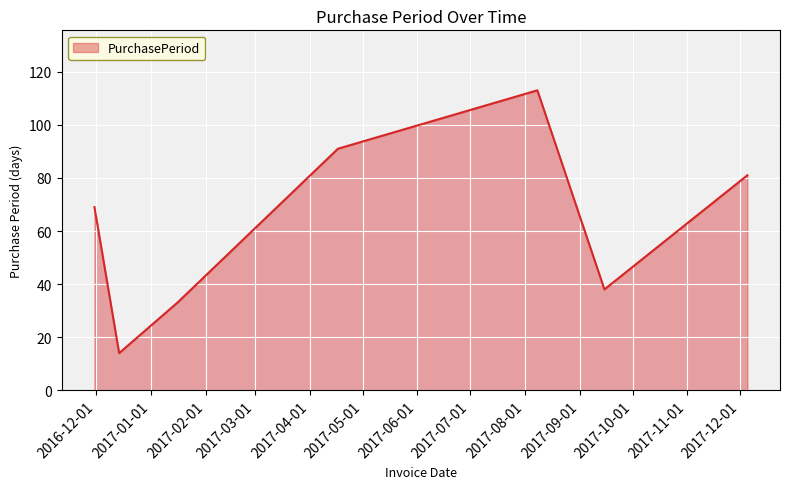

True or false: the data has more than 1 interior local peaks.

False